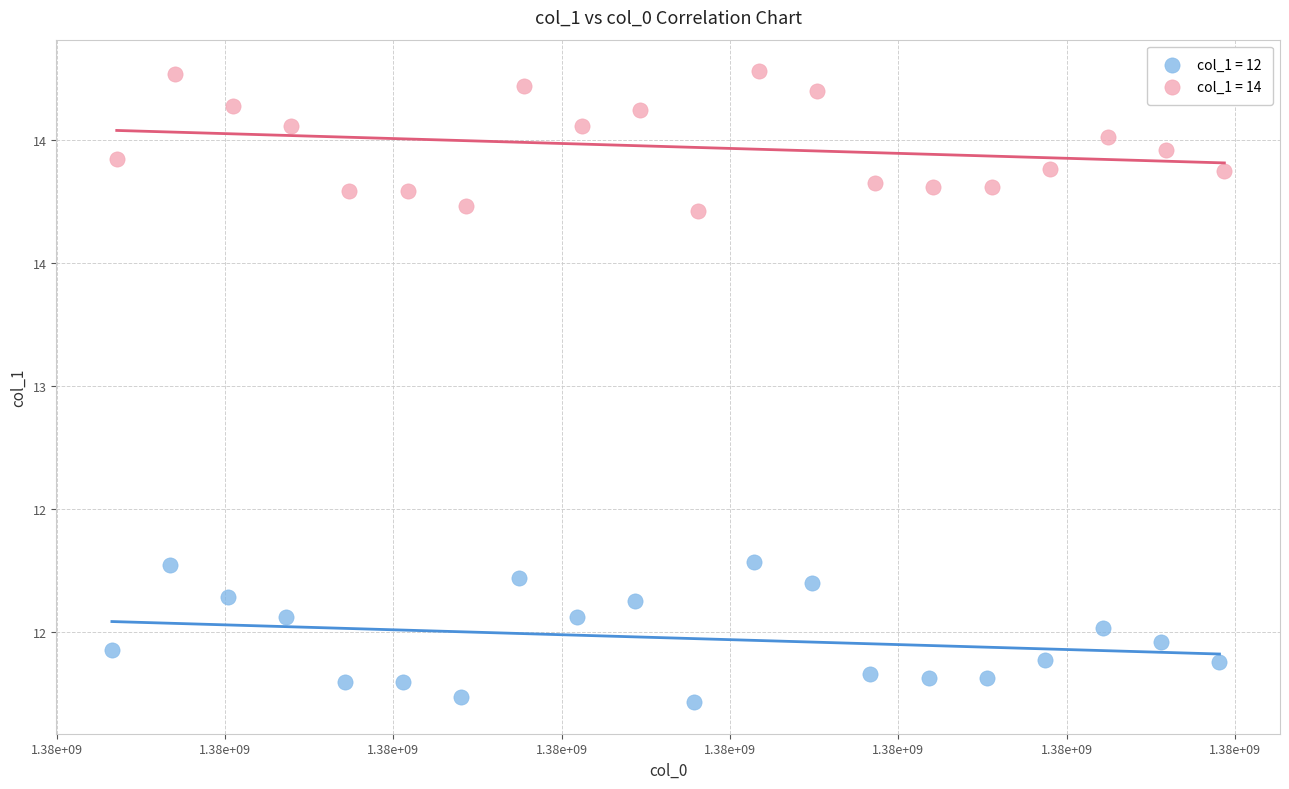

What are all the series names shown in the legend?

col_1 = 12, col_1 = 14